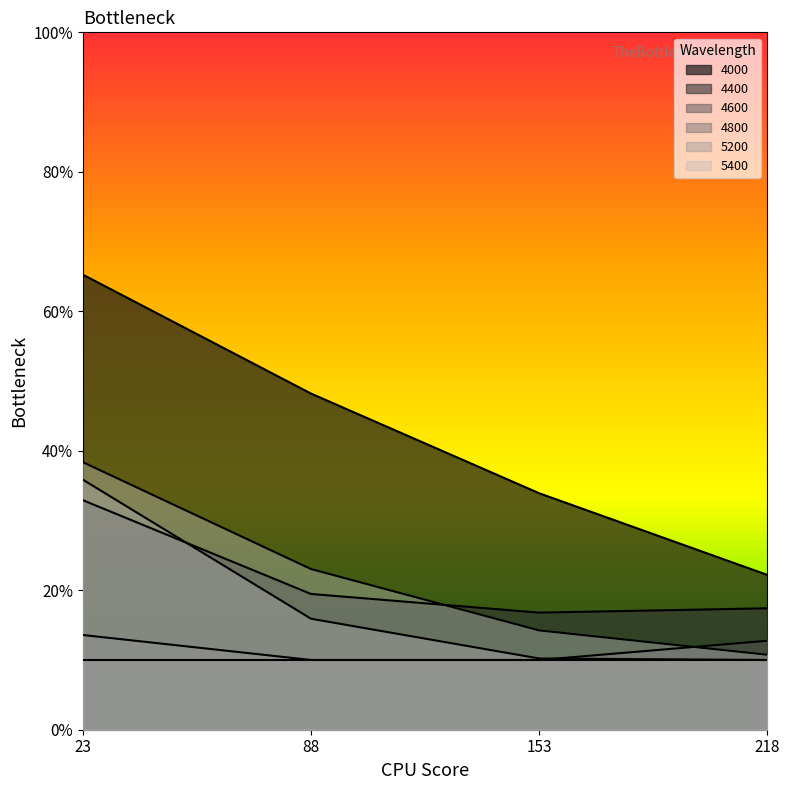

What is the sum of the 4000 values at 23 and 153?

1.0